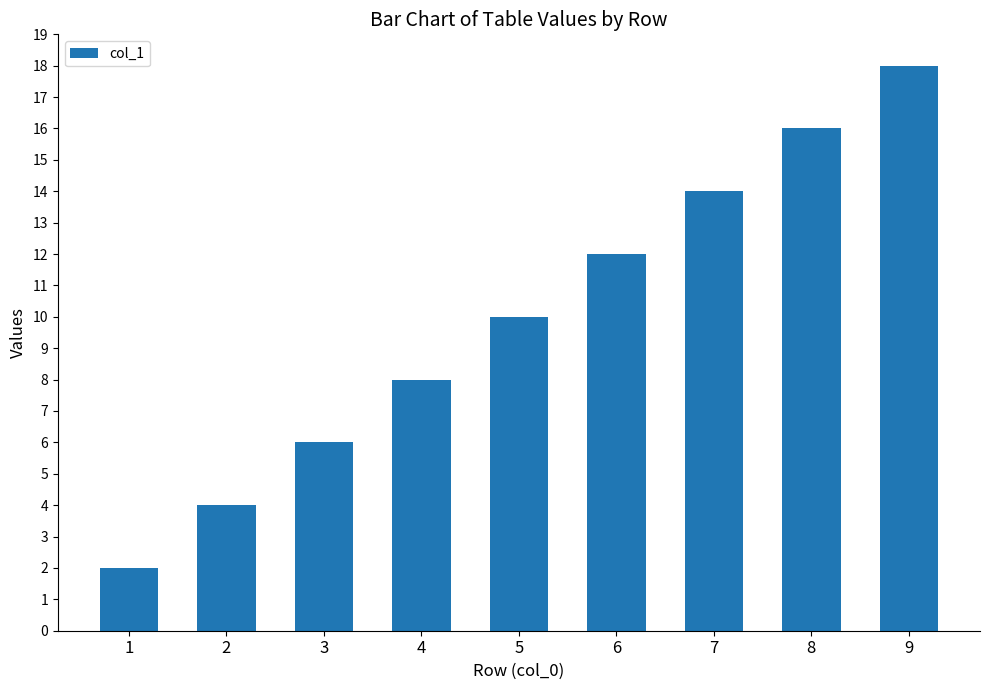

Reading left to right, transcribe all the data shown in this chart.

1=2	2=4	3=6	4=8	5=10	6=12	7=14	8=16	9=18